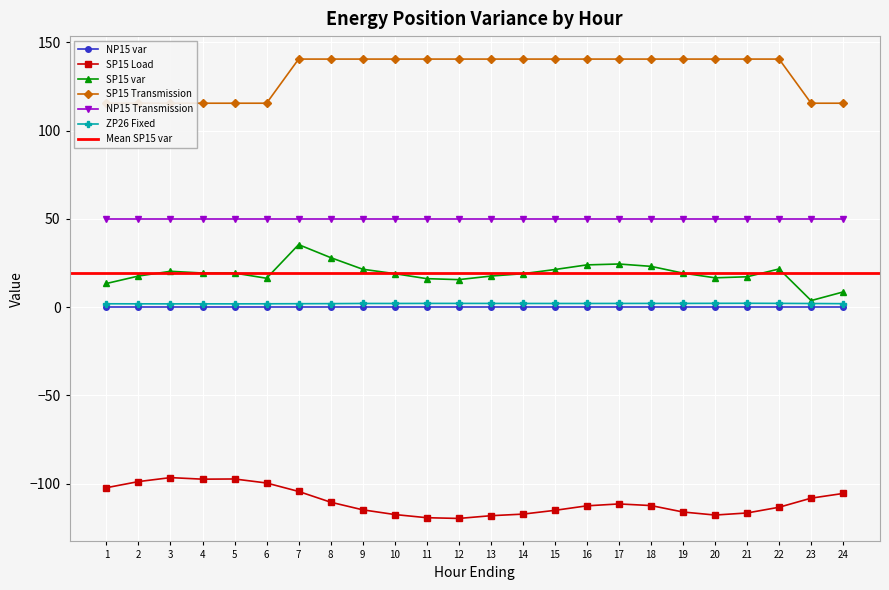

True or false: SP15 Load and NP15 var cross at least once.

False